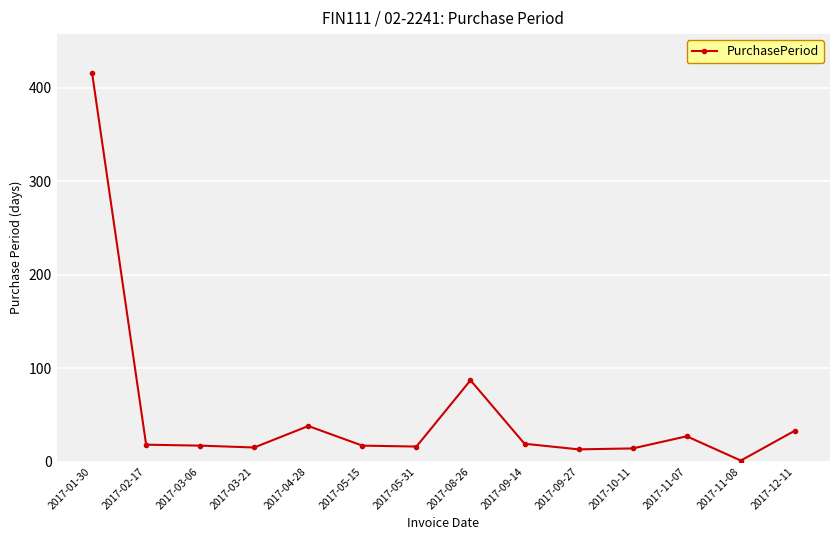

True or false: the data has more than 1 interior local peaks.

True